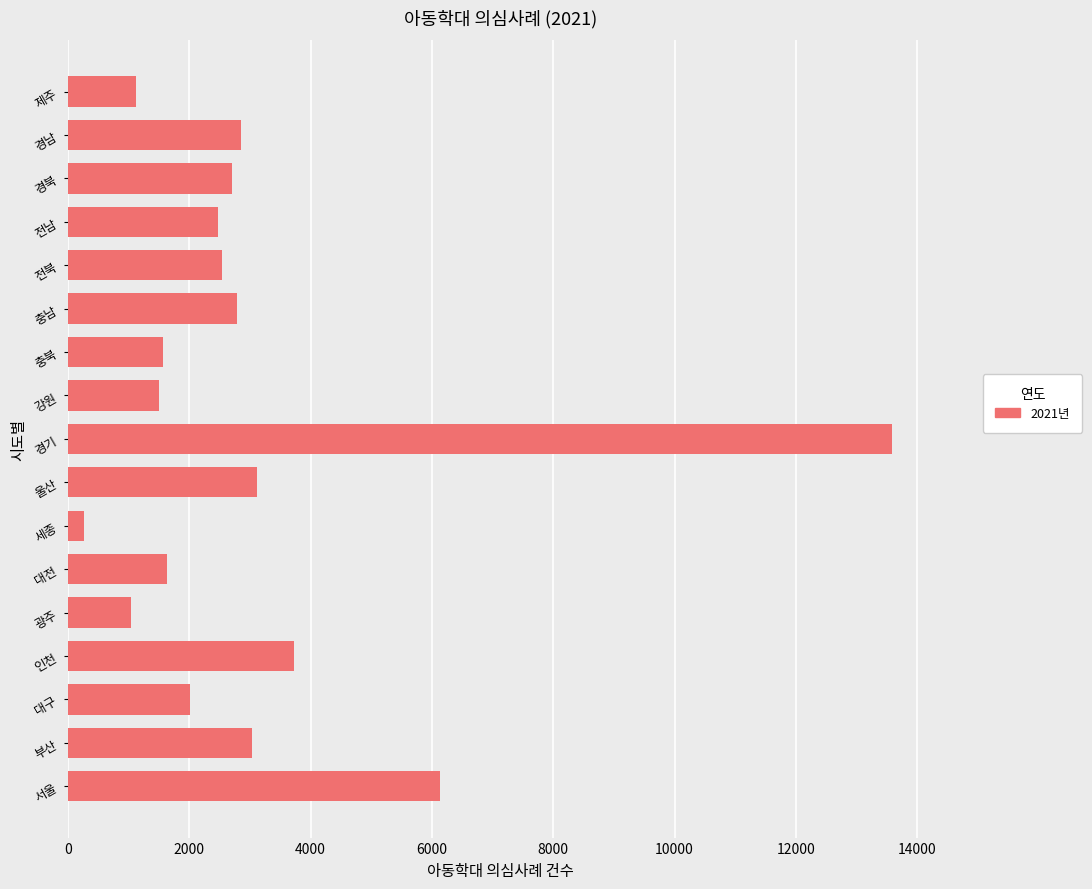

Is it true that the value at 경북 is 1878?

False